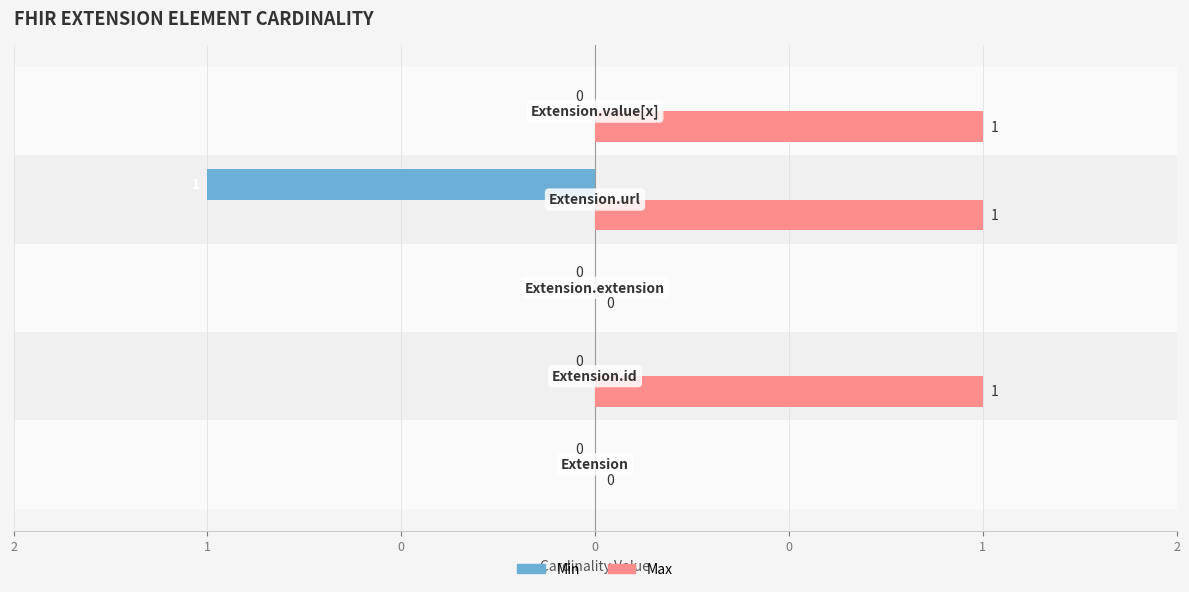

What are all the series names shown in the legend?

Min, Max